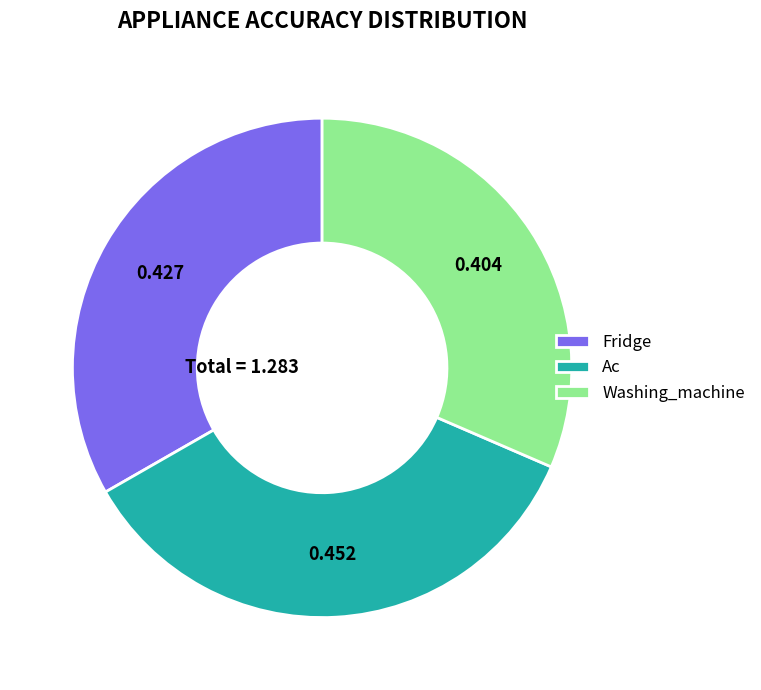

Rank the categories by value from highest to lowest.

Ac, Fridge, Washing_machine